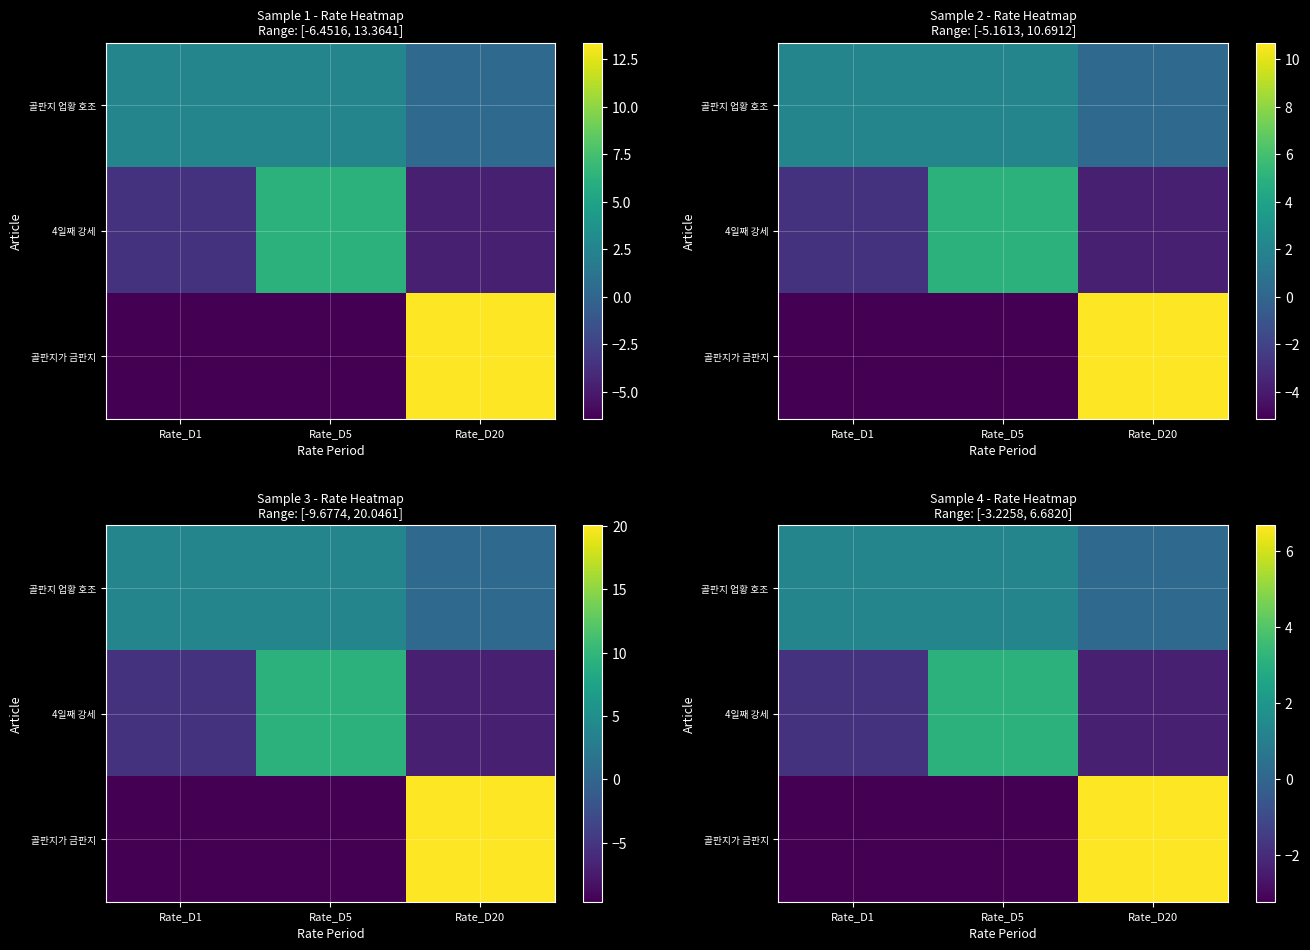

What is the sum of the 골판지가 금판지 values at Rate_D5 and Rate_D20?

3.5